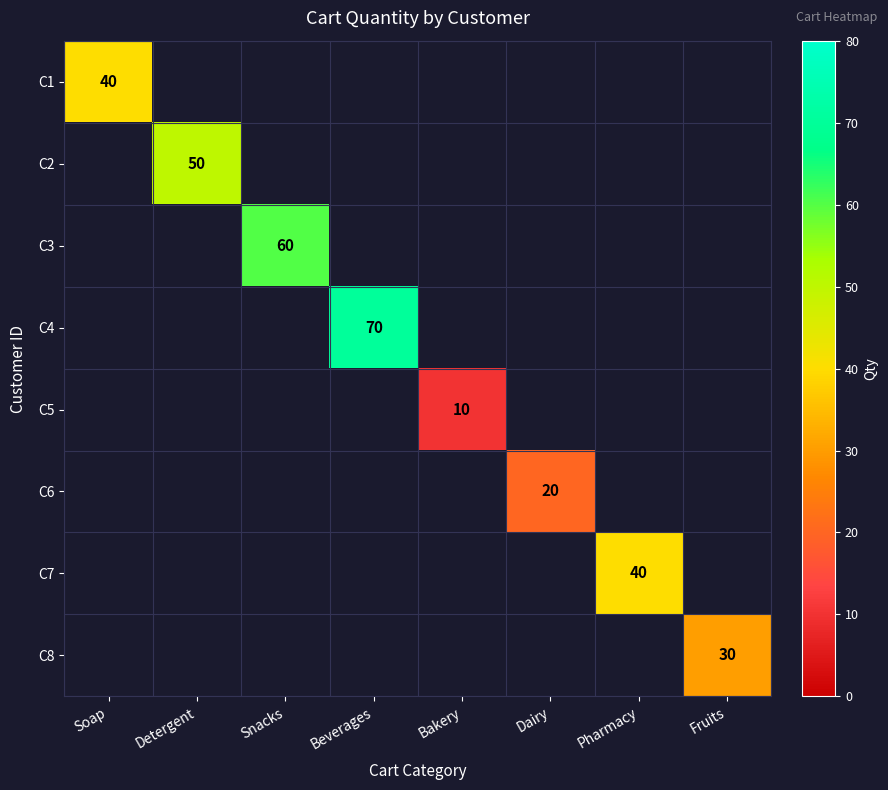

The value of C3 at Snacks is 22. True or false?

False